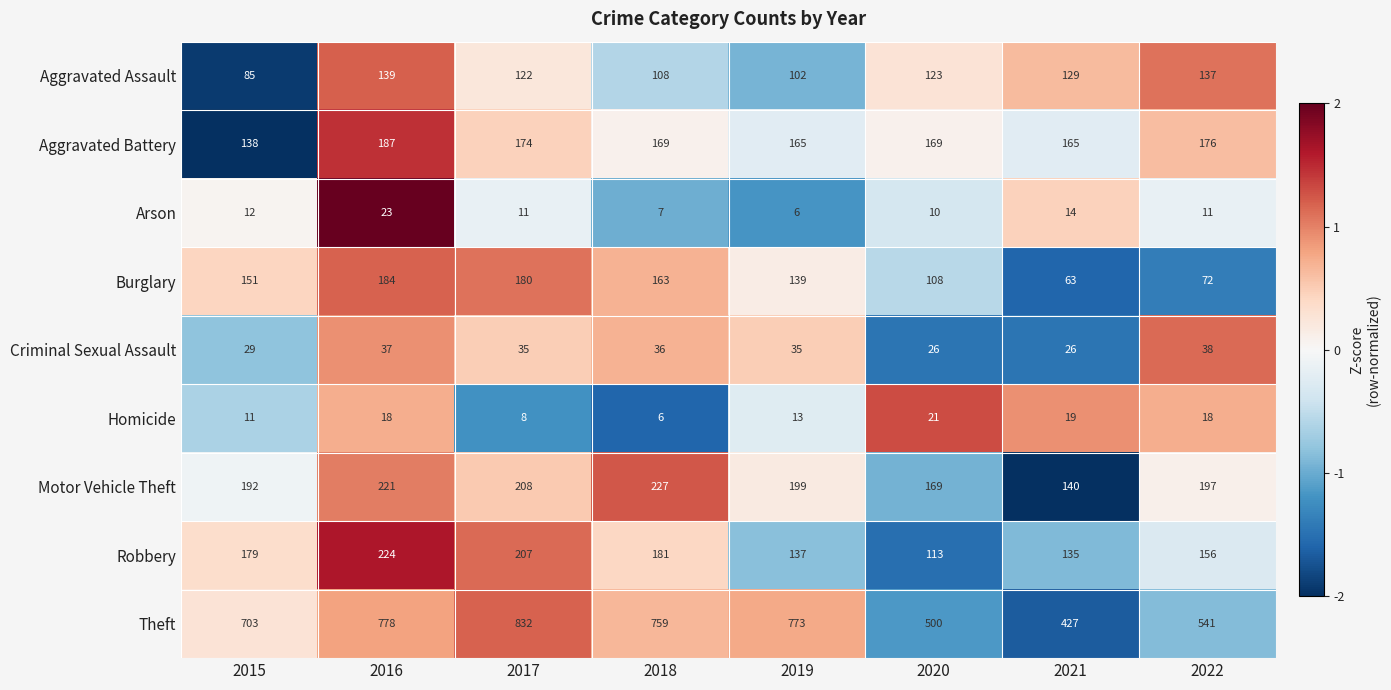

True or false: Robbery has a value of 135 at 2021.

True